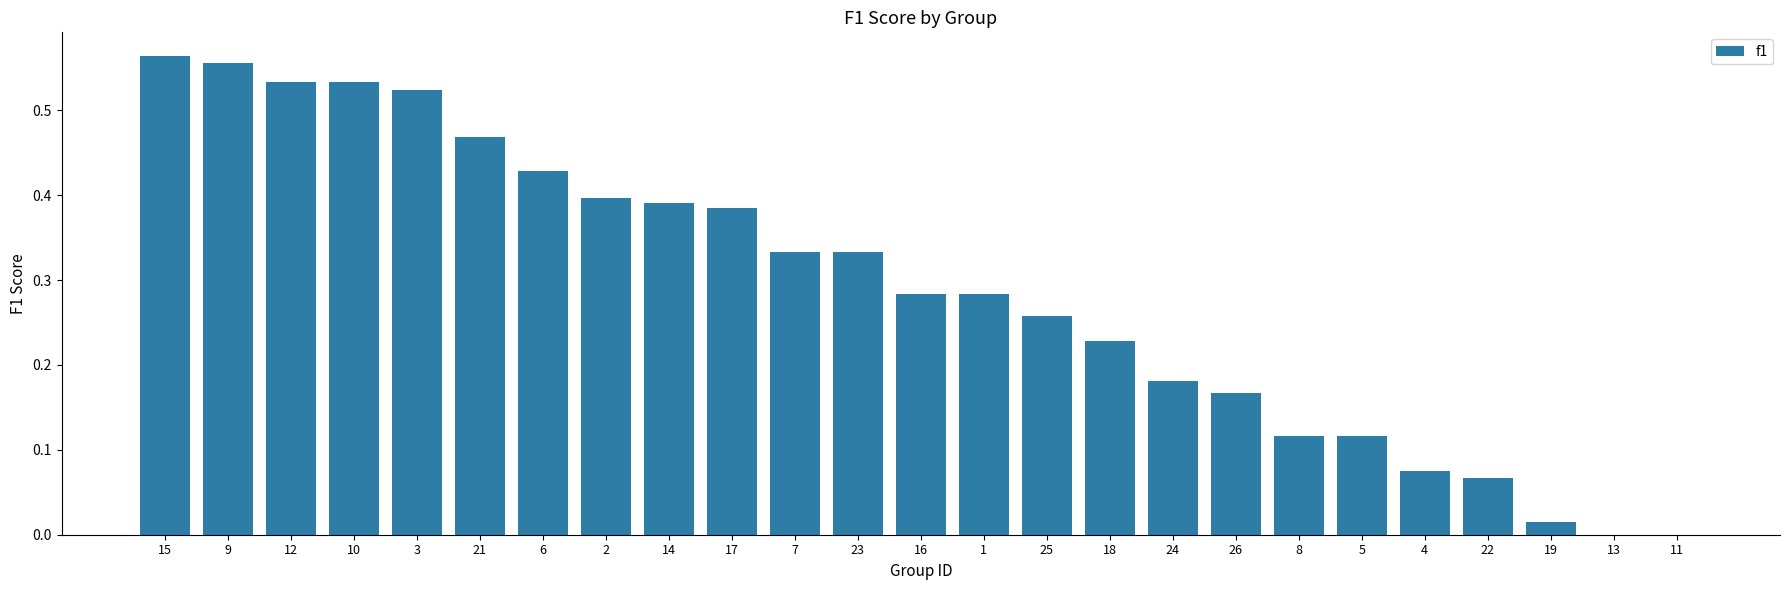

What is the sum of all values?

7.2